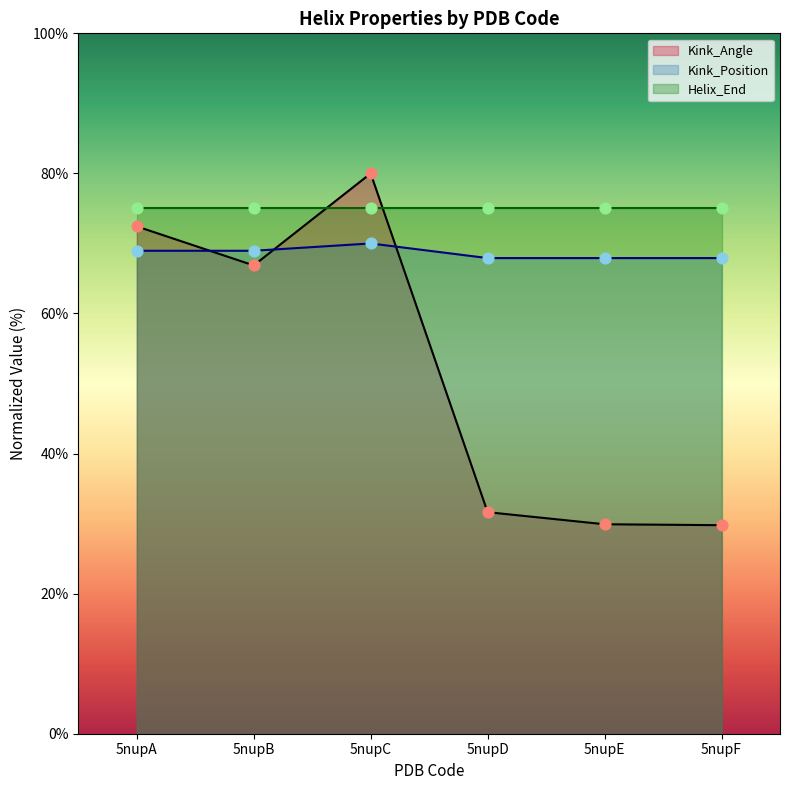

Which series has the largest Y range (max minus min)?

Kink_Angle